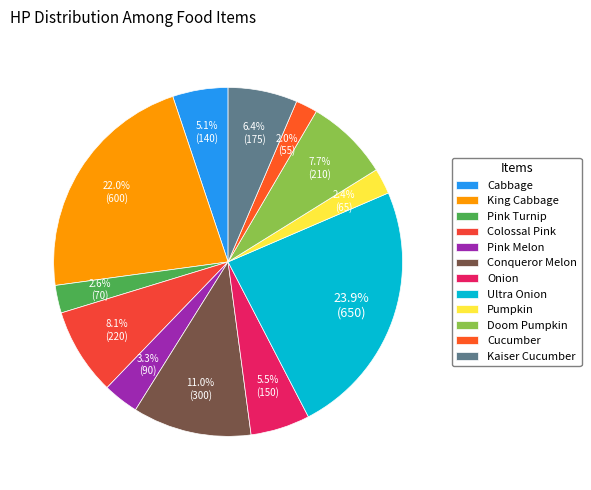

How many segments does this pie chart have?

12